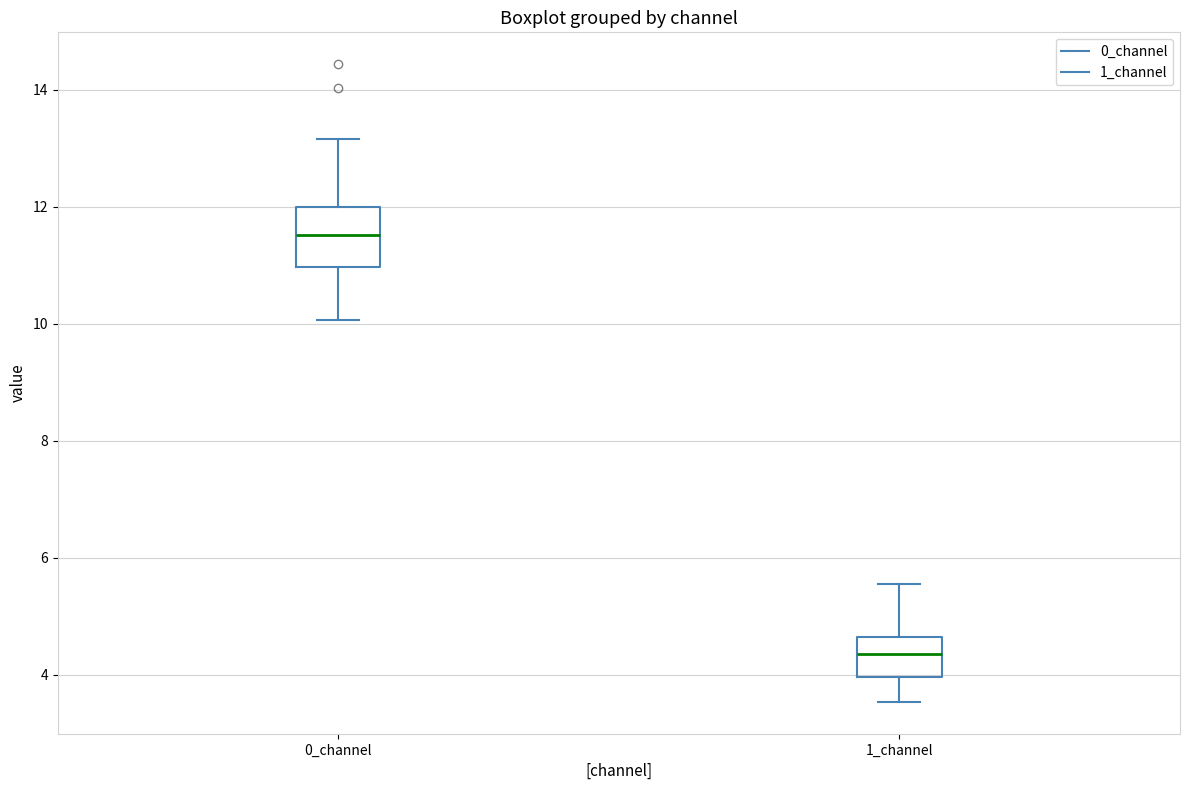

Which box has the lowest median line?

1_channel